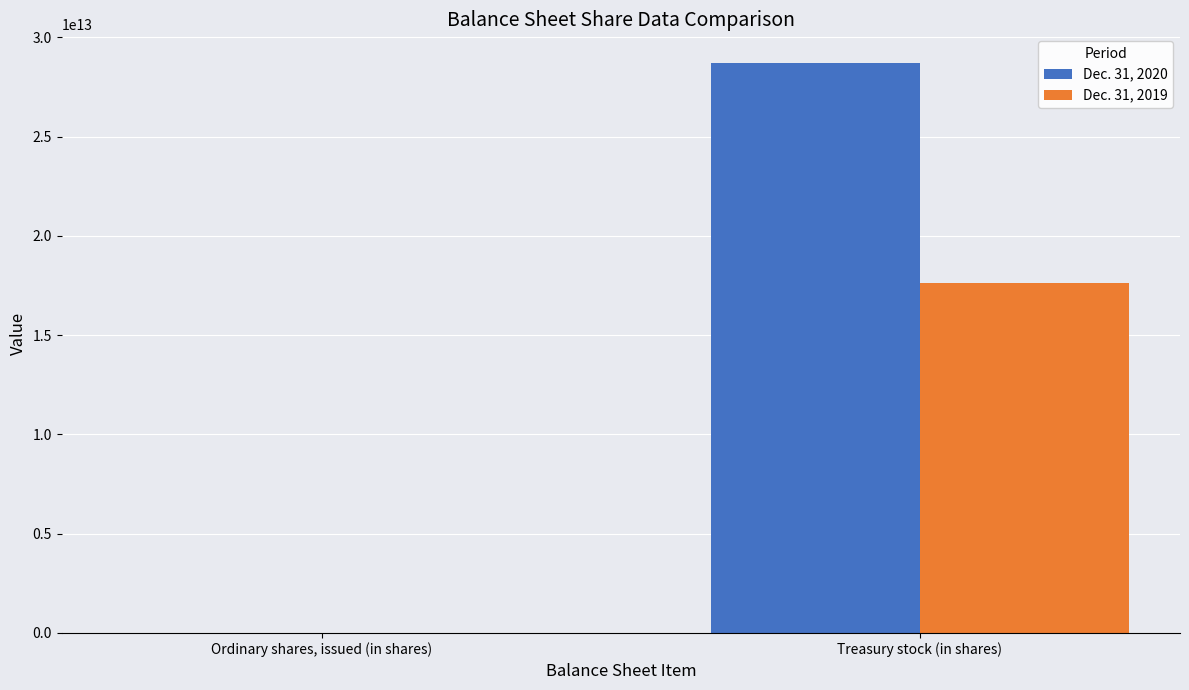

Is it true that Dec. 31, 2020 equals 28718333000000 at Treasury stock (in shares)?

True